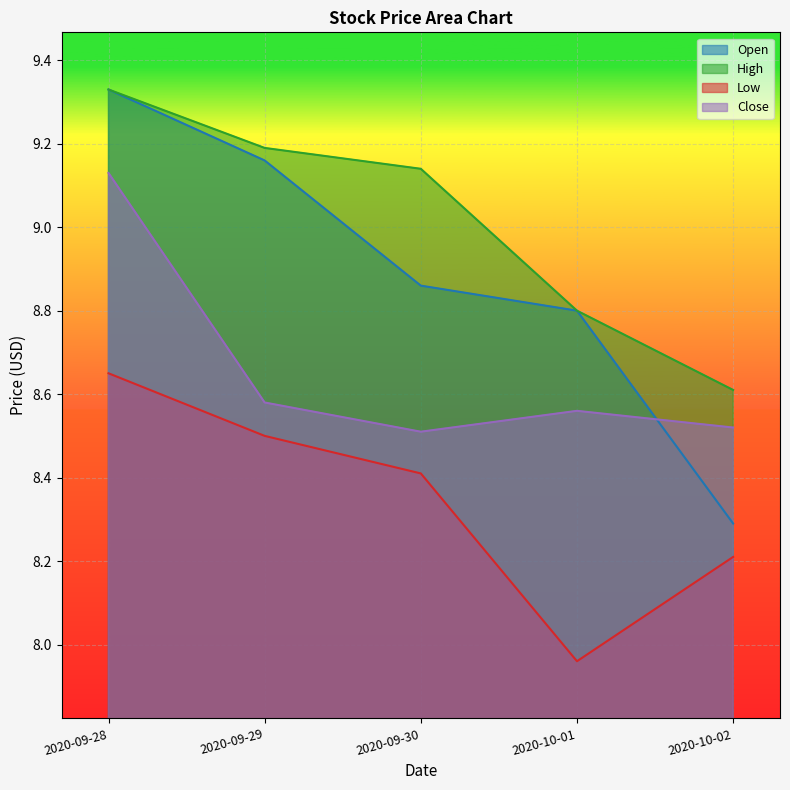

Rank the series at 2020-09-30 from lowest to highest value.

Low, Close, Open, High